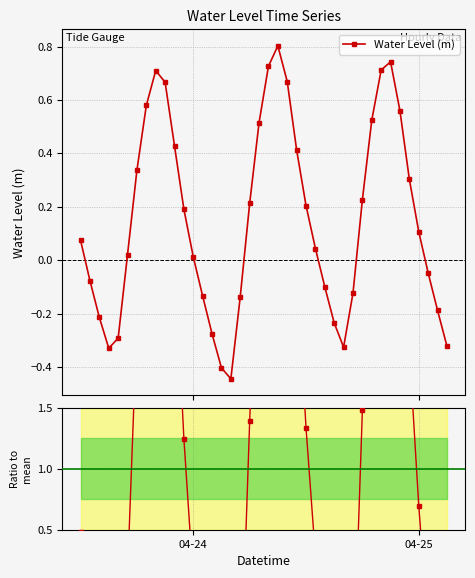

List the series in order of their peak value, highest first.

Ratio to mean, Water Level (m)